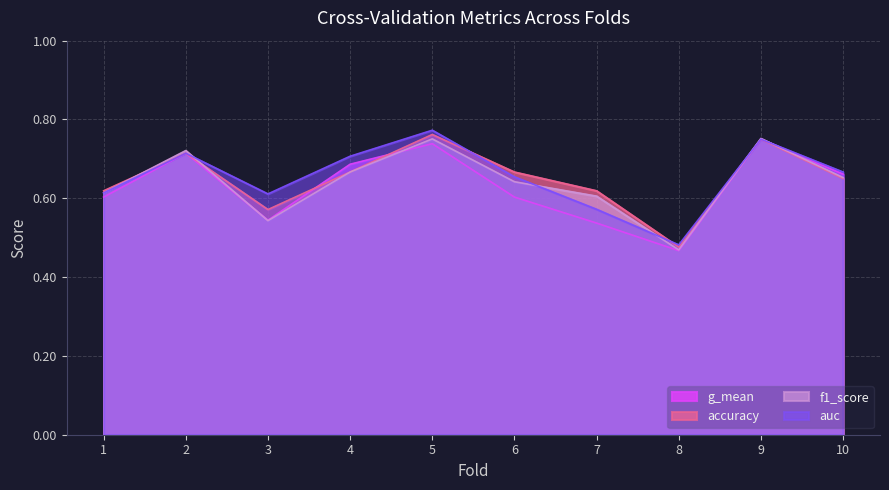

At which category does f1_score reach its first local valley?

3